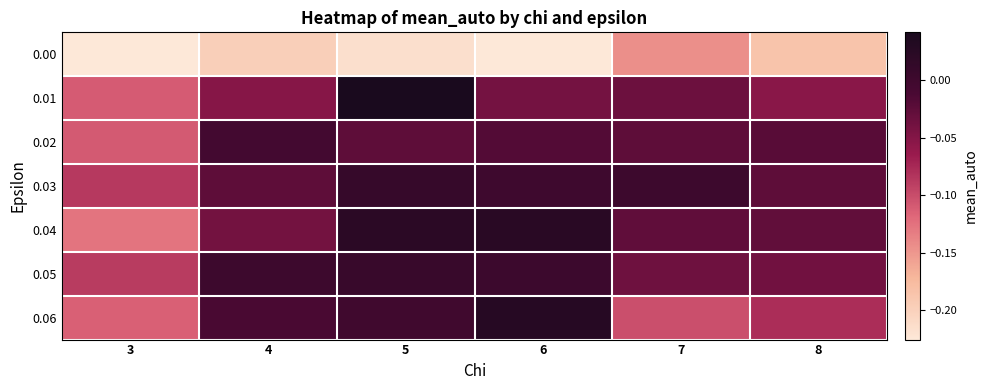

What is the spread (max minus min) of values at 4?

0.2